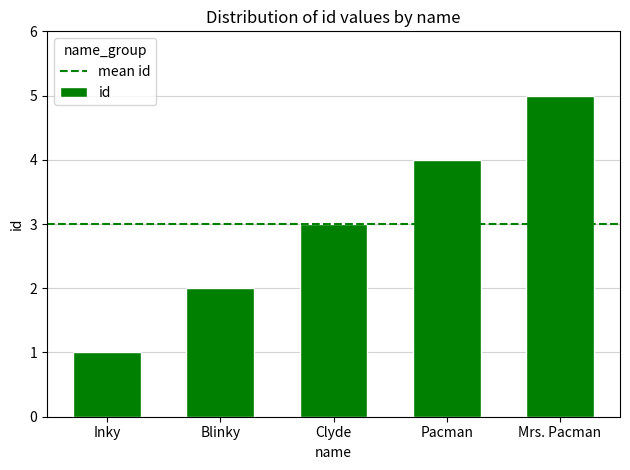

Where is the data nearest to the value 3?

Clyde